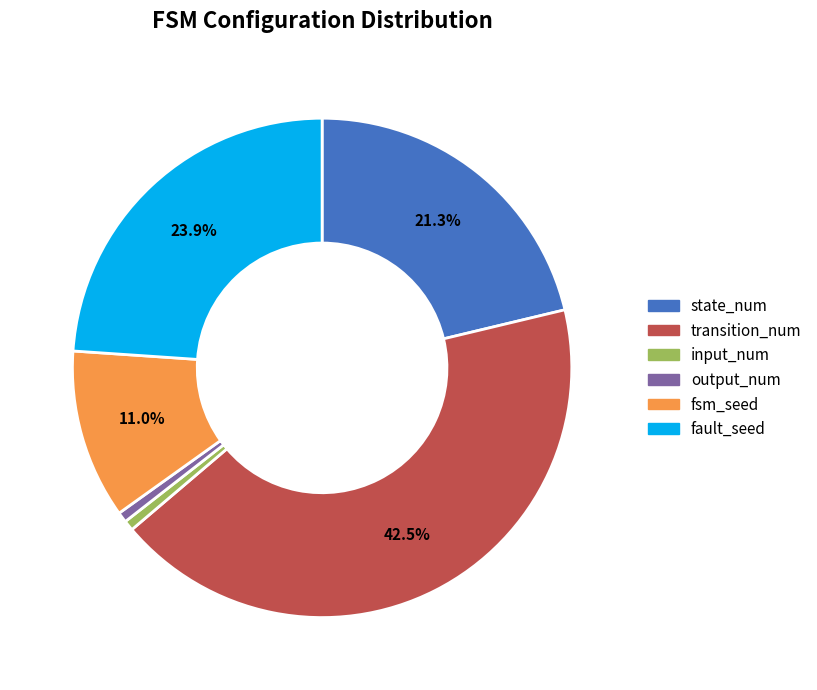

To the nearest percent, what is the average slice percentage?

17%